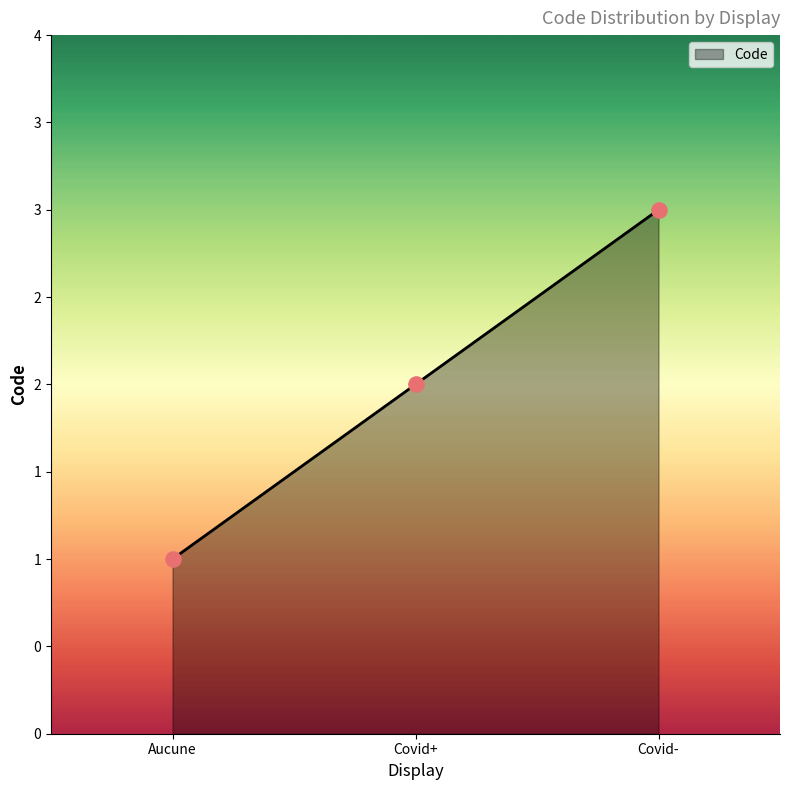

What is the change in value from Covid+ to Covid-?

+1